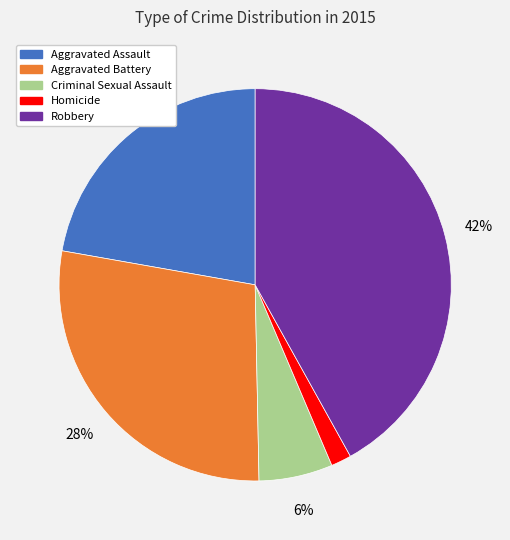

Is it true that Criminal Sexual Assault is 6% of the pie?

True